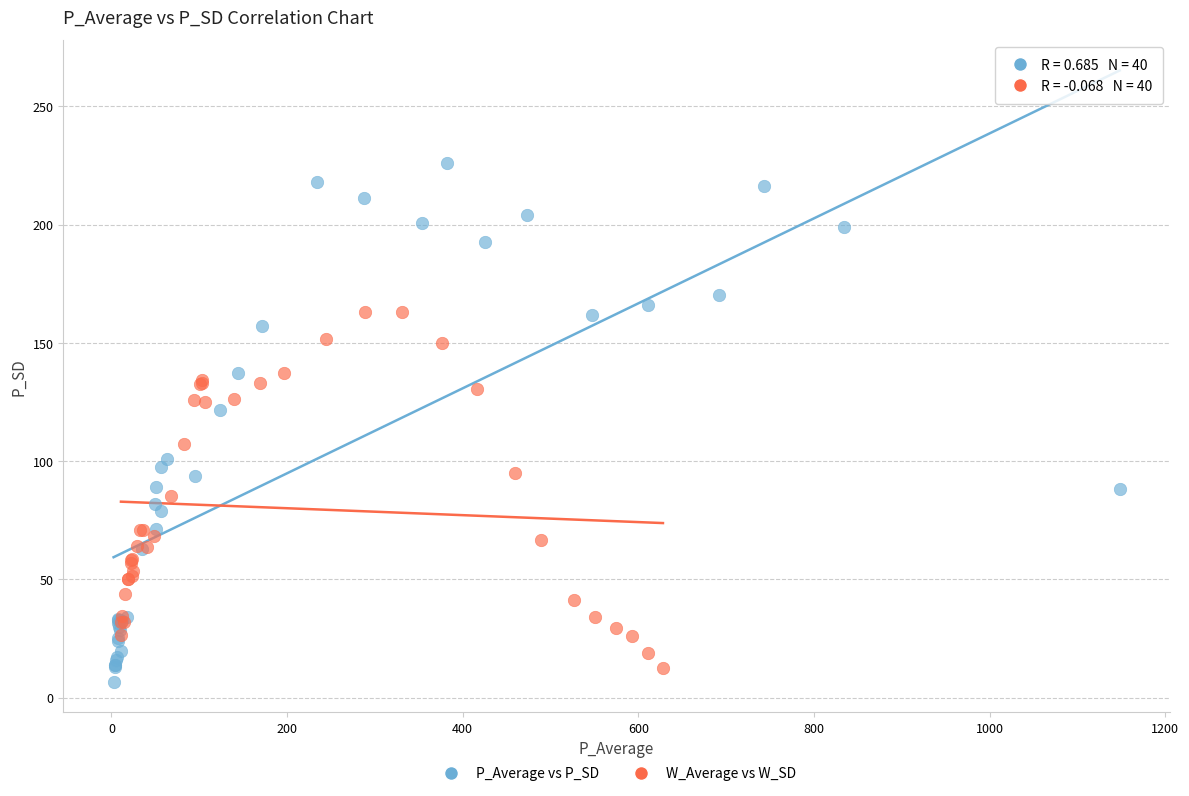

Which series contains the highest Y value?

P_Average vs P_SD